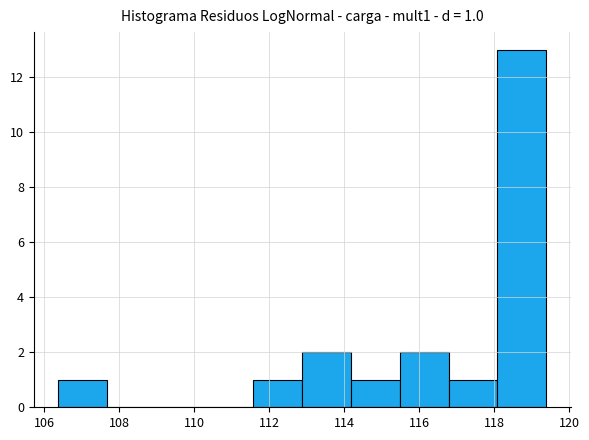

Which range on the x-axis has the tallest bar?

118.0 to 119.4